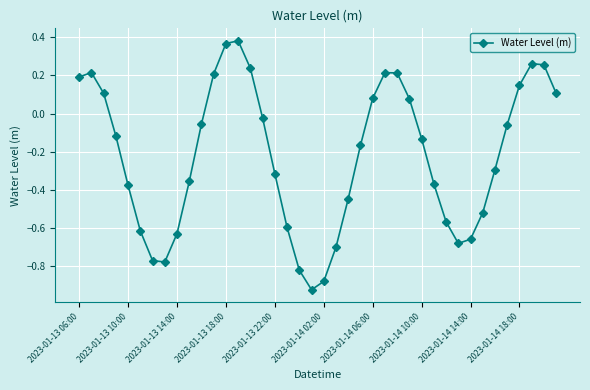

True or false: there are more than 1 points higher than both neighbors.

True